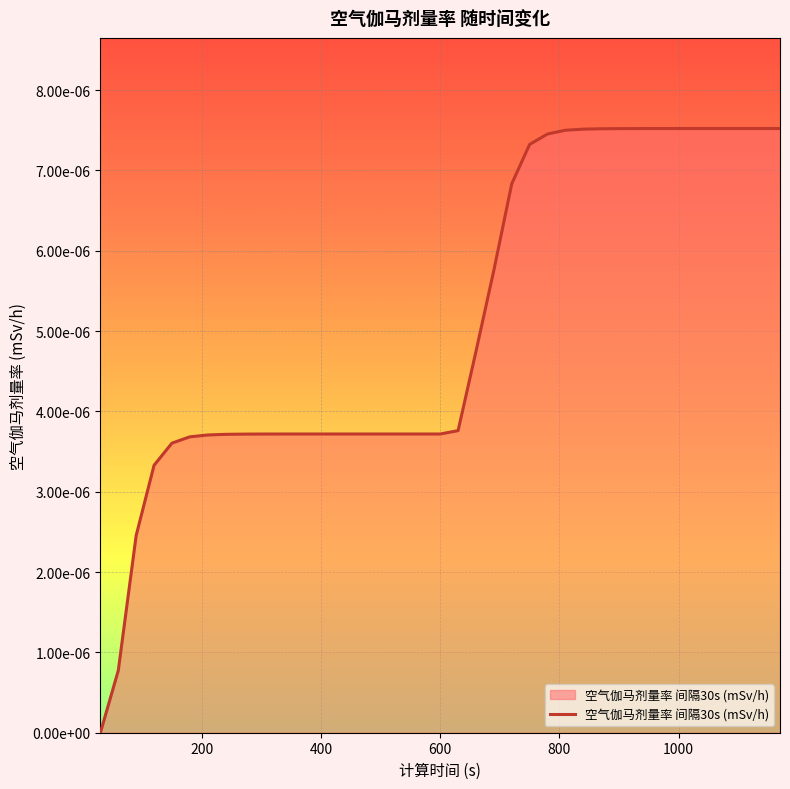

List the labels in order of value, largest first.

1080, 1110, 1140, 1170, 1050, 1020, 990, 960, 930, 900, 870, 840, 810, 780, 750, 720, 690, 660, 630, 330, 360, 390, 420, 450, 480, 510, 540, 570, 600, 300, 270, 240, 210, 180, 150, 120, 90, 60, 30